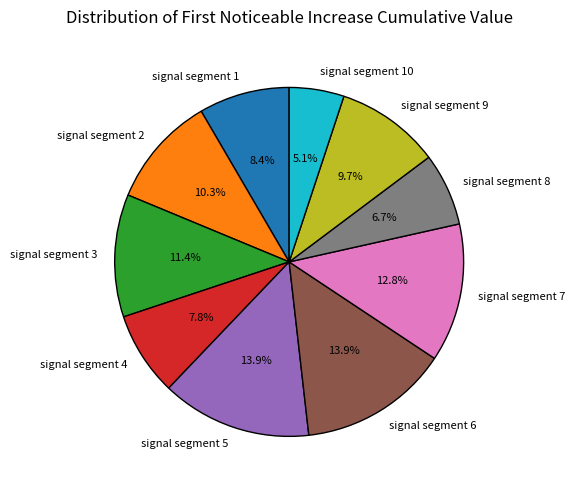

Between signal segment 6 and signal segment 7, which is larger?

signal segment 6